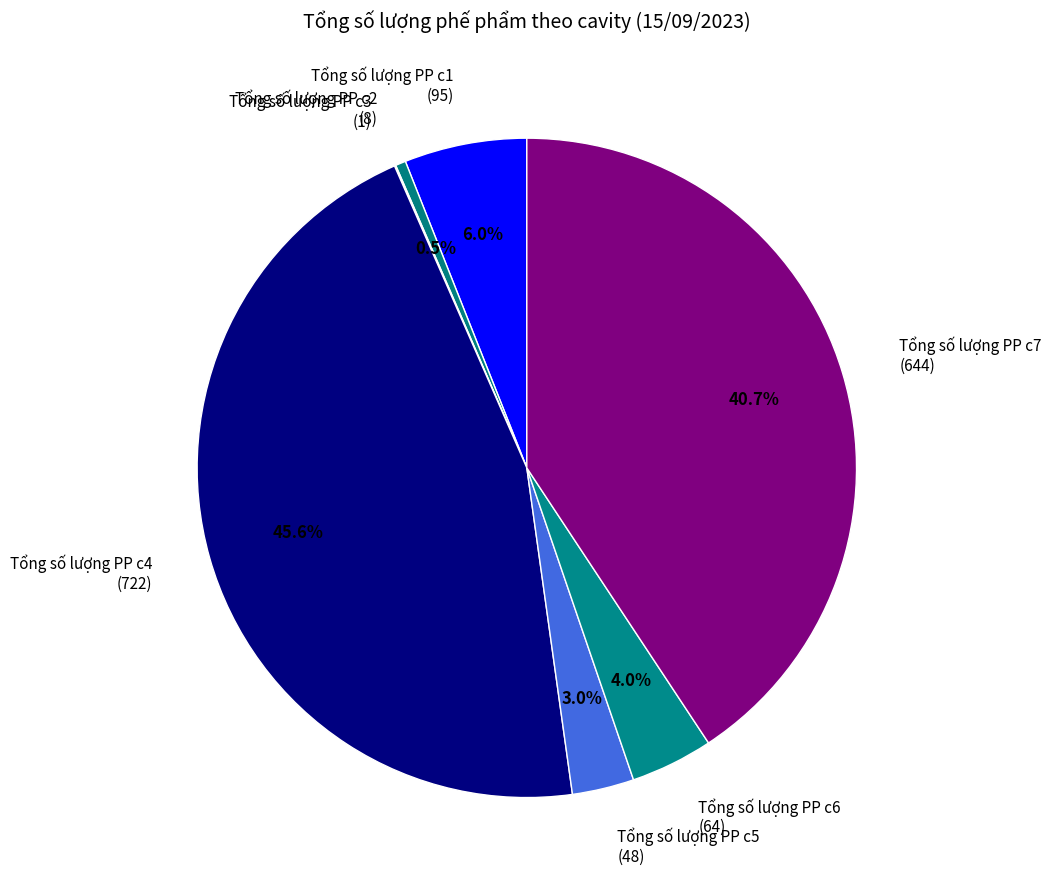

Between Tổng số lượng PP c6 and Tổng số lượng PP c7, which is larger?

Tổng số lượng PP c7